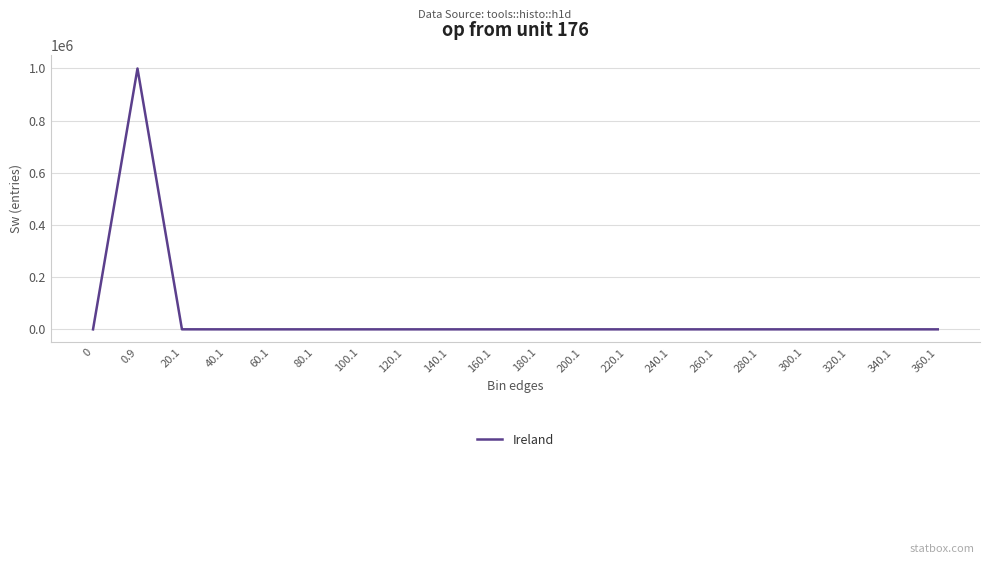

At which category does the chart reach its peak across all series?

0.9